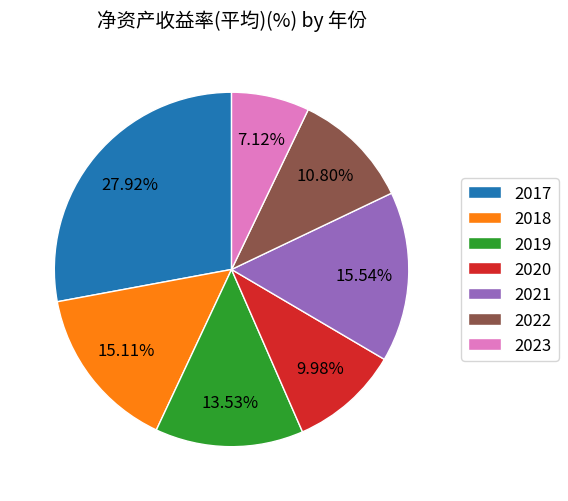

Is it true that 2023 is 13% of the pie?

False